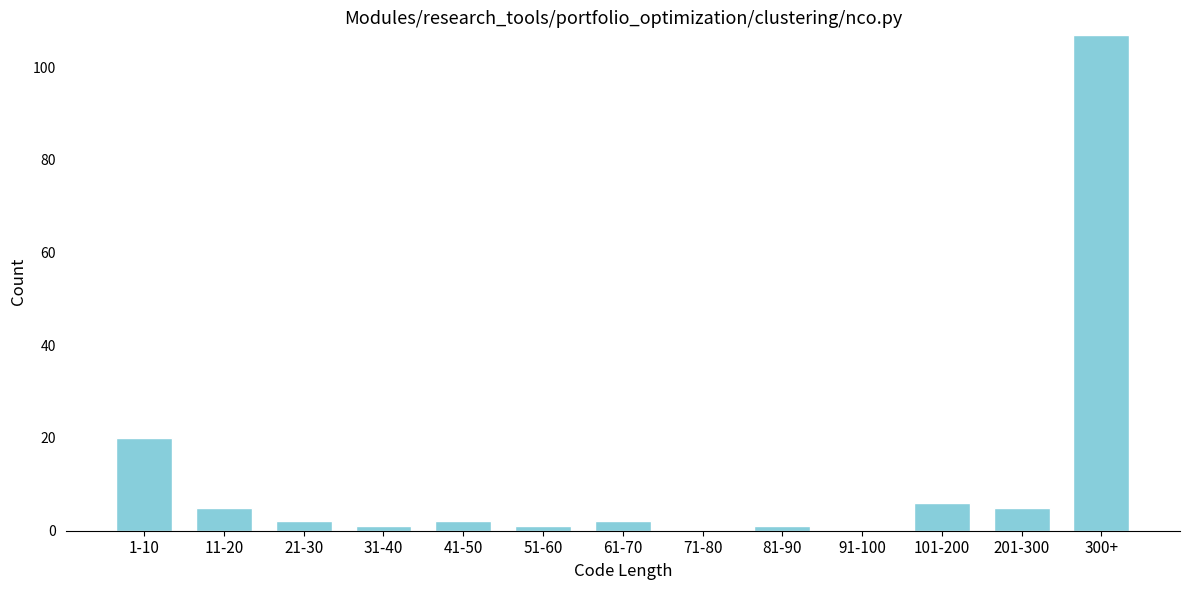

Reading left to right, transcribe all the data shown in this chart.

1-10=20	11-20=5	21-30=2	31-40=1	41-50=2	51-60=1	61-70=2	71-80=0	81-90=1	91-100=0	101-200=6	201-300=5	300+=107